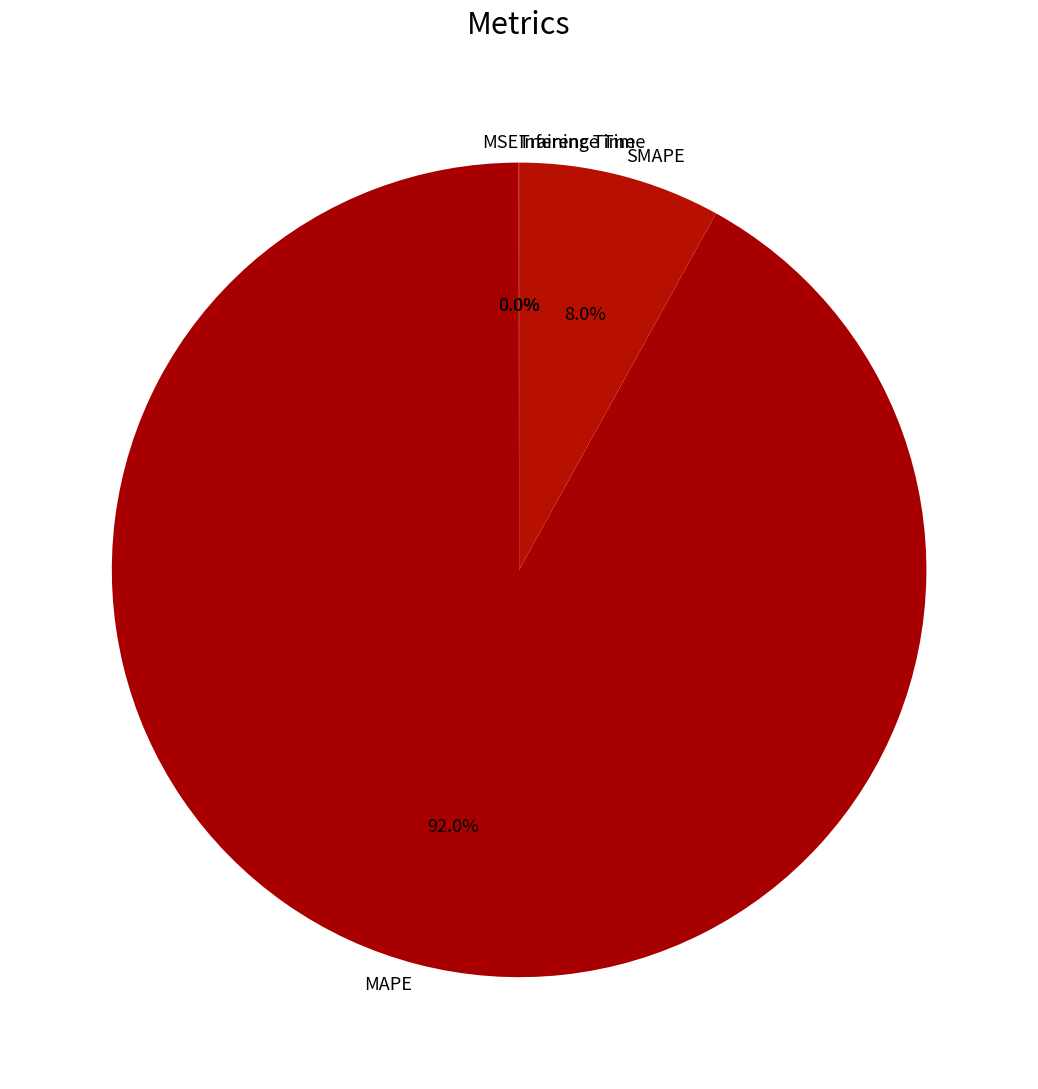

What percentage is NOT represented by SMAPE?

92.0%